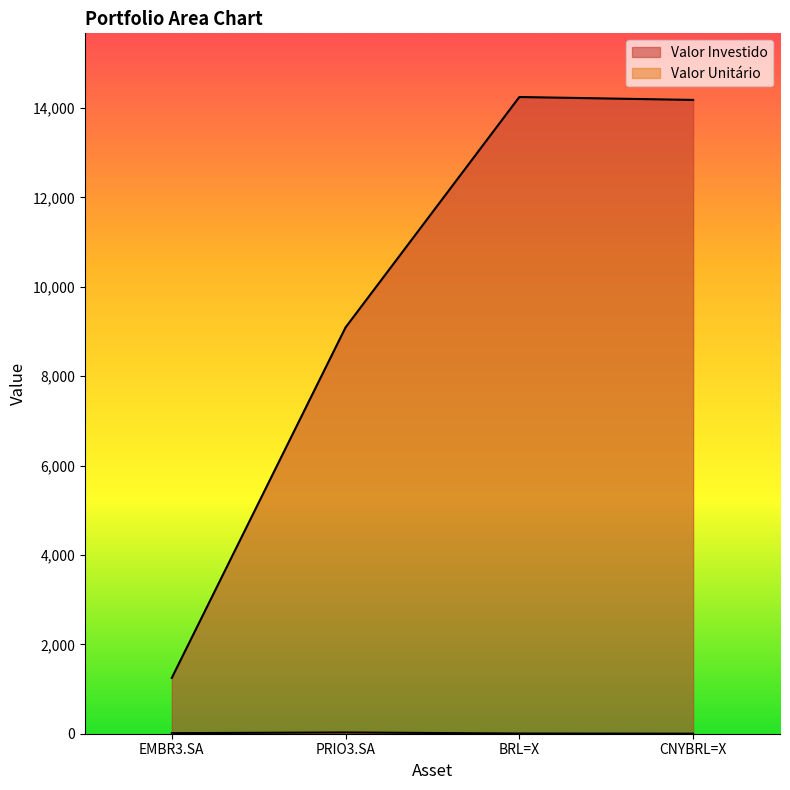

What is the label of the 4th point from the left?

CNYBRL=X